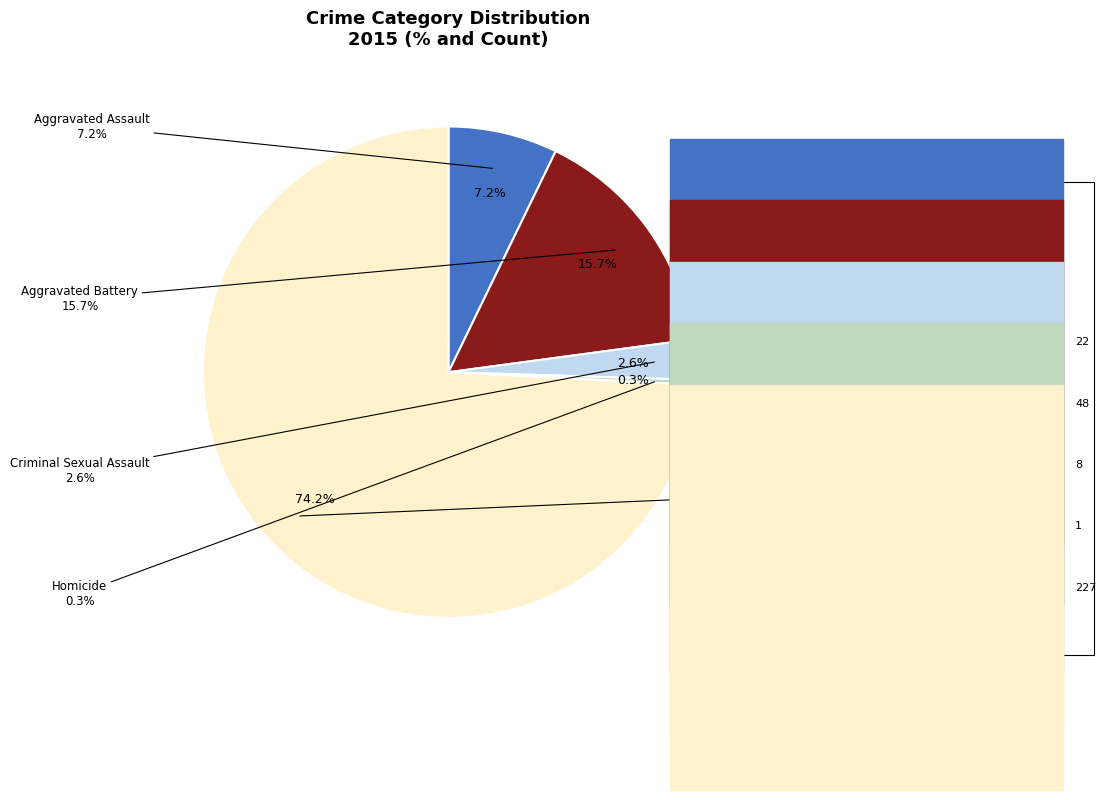

How many slices are in this pie chart?

5